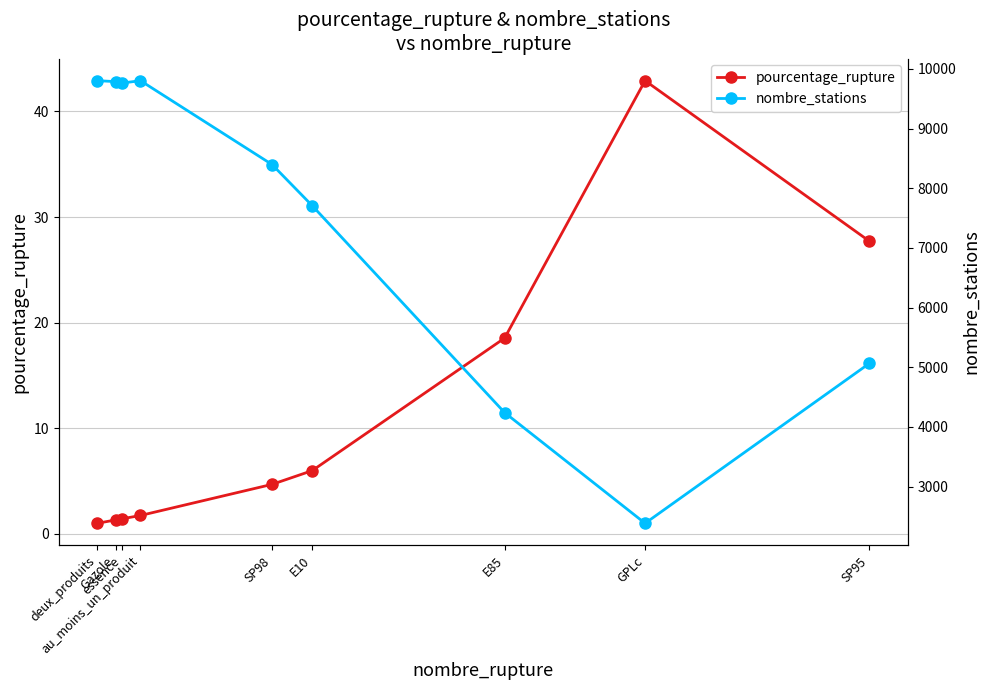

At SP95, list the series in order from smallest to largest.

pourcentage_rupture, nombre_stations